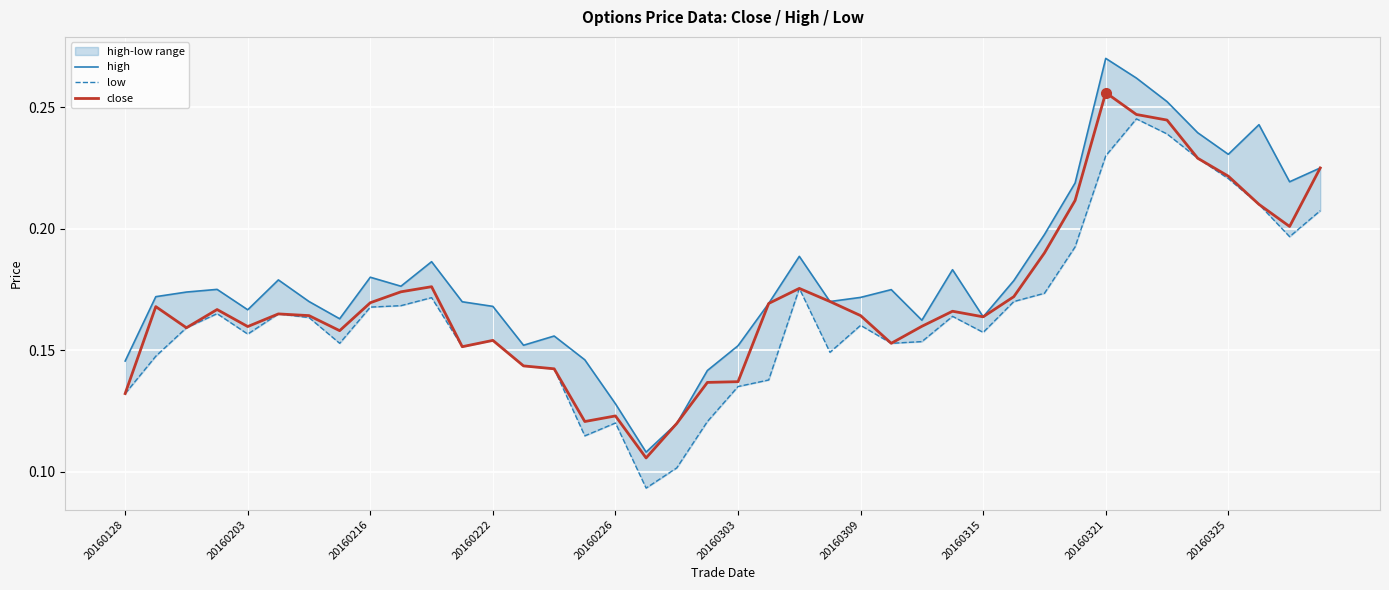

At which label does close reach its peak?

20160321